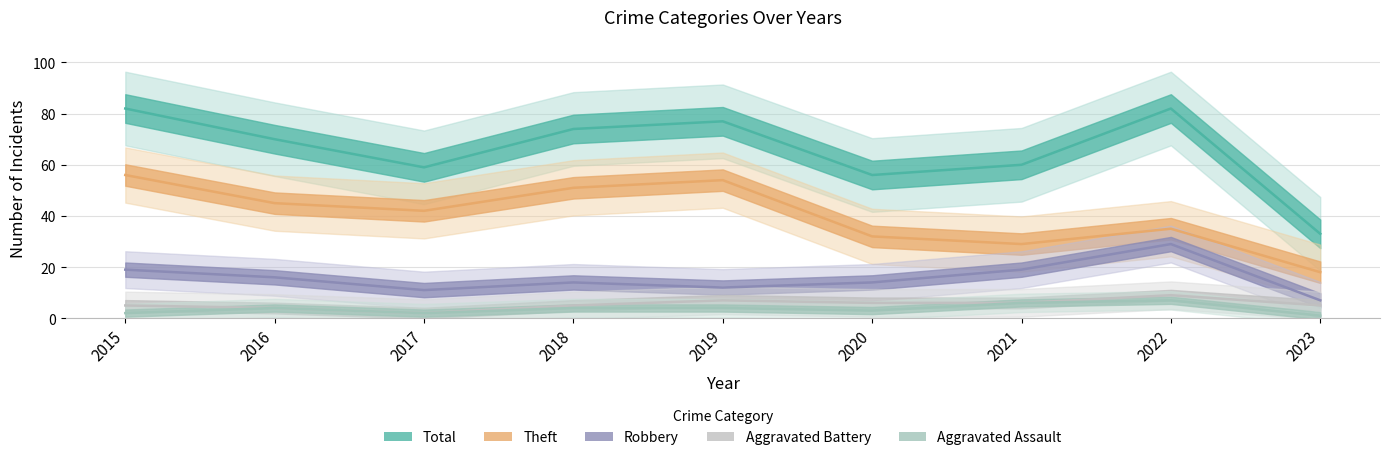

What is the sum of all Robbery values?

141